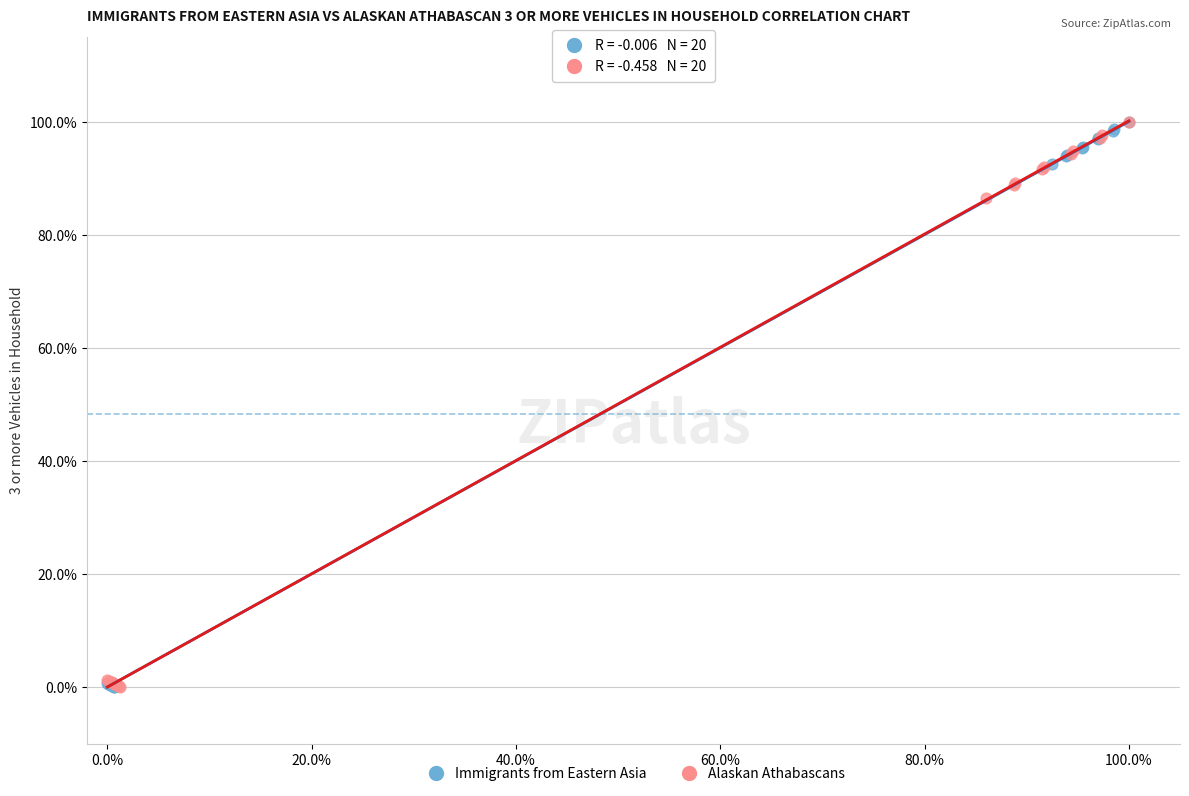

What are all the series names shown in the legend?

Immigrants from Eastern Asia, Alaskan Athabascans